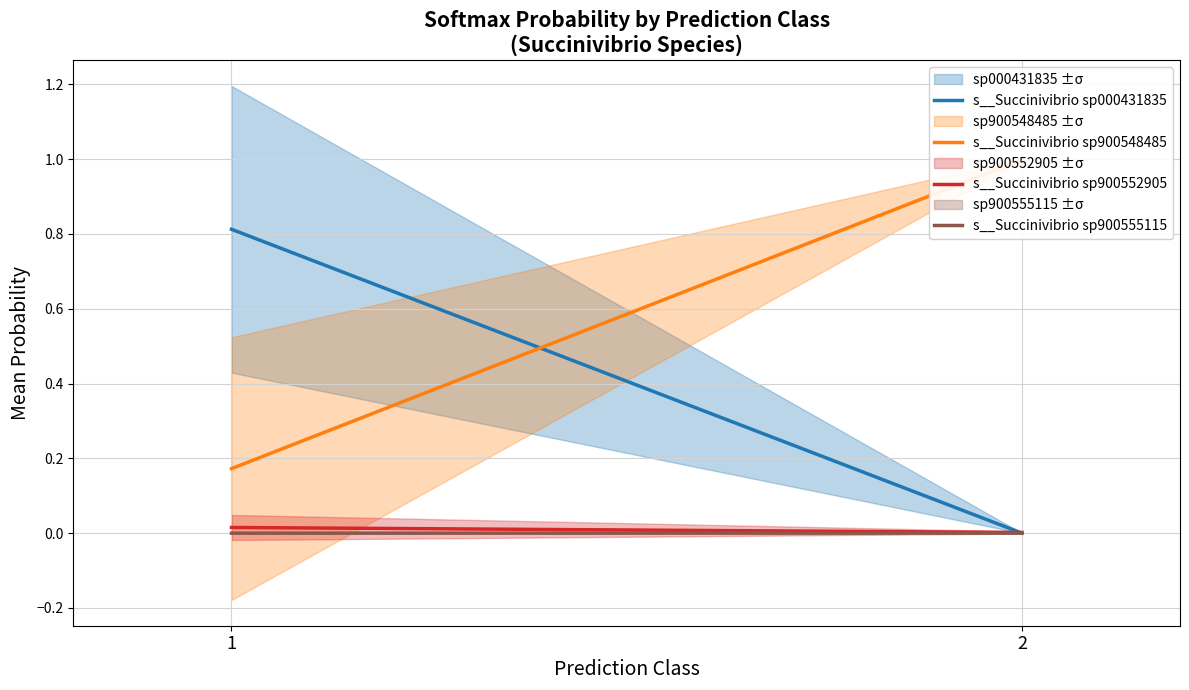

What is the total value across all series at 1?

1.0